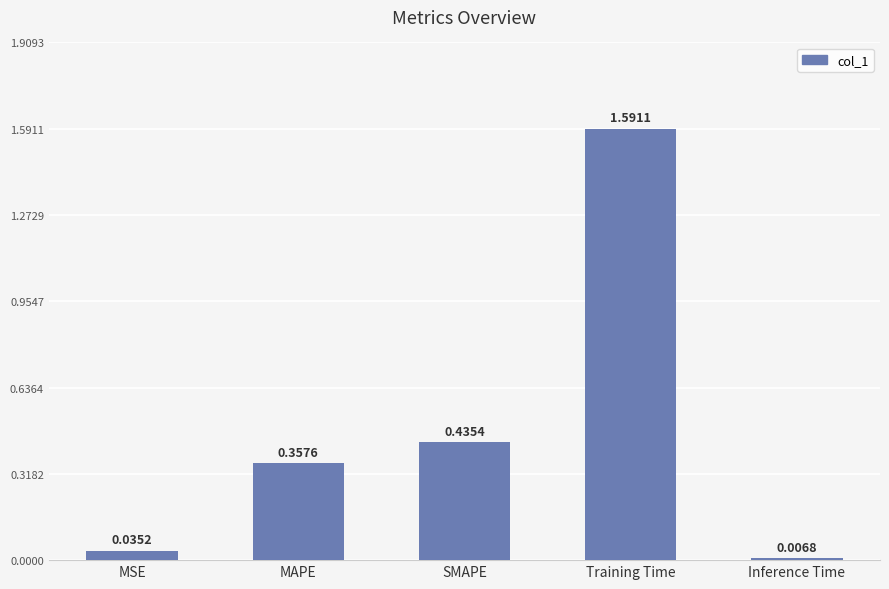

Where is the data nearest to the value 0?

Inference Time